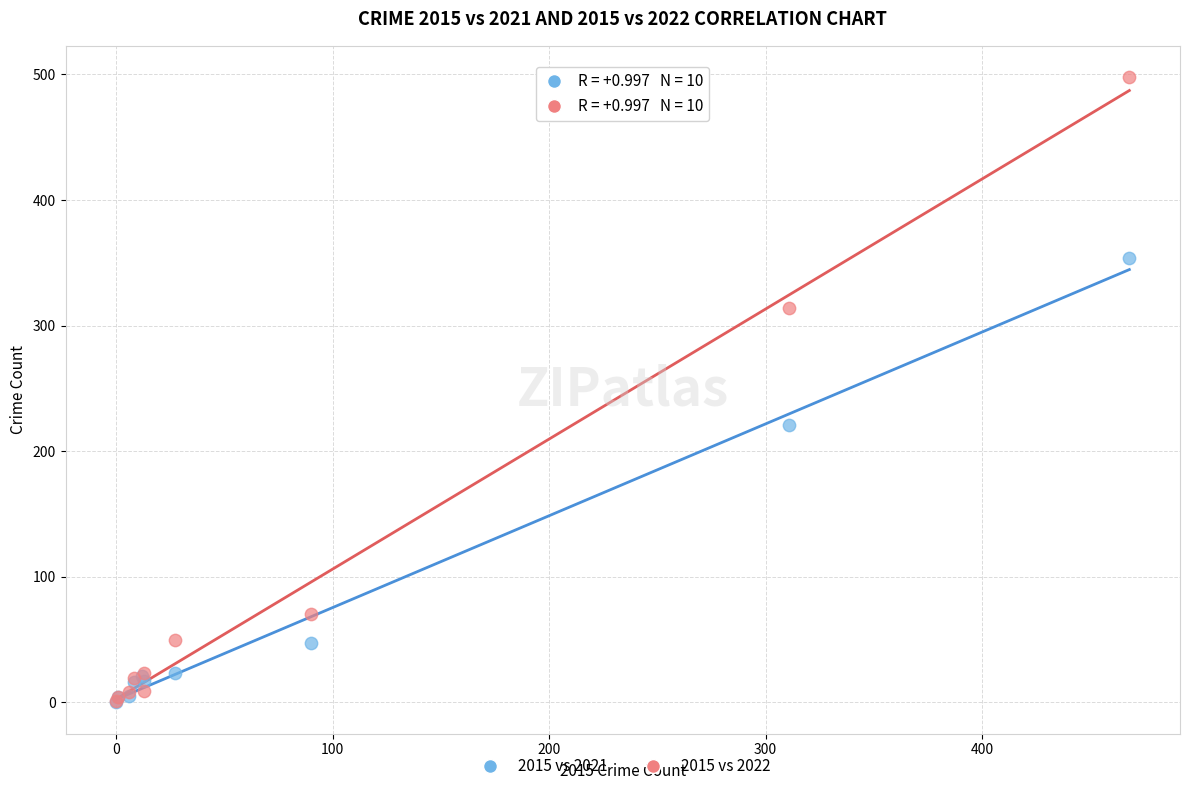

What are all the series names shown in the legend?

2015 vs 2021, 2015 vs 2022